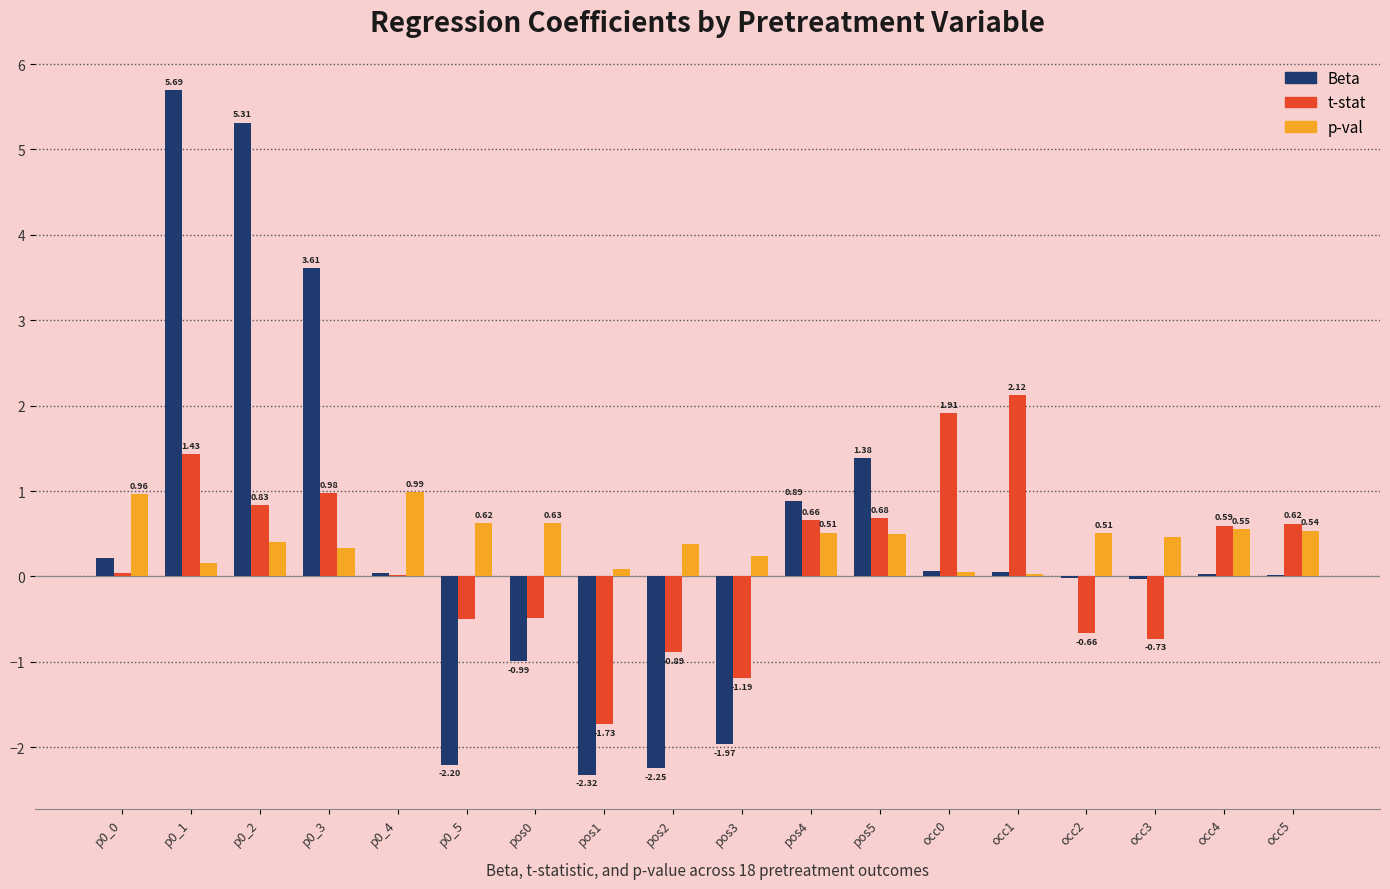

Which series has the largest total across all categories?

p-val